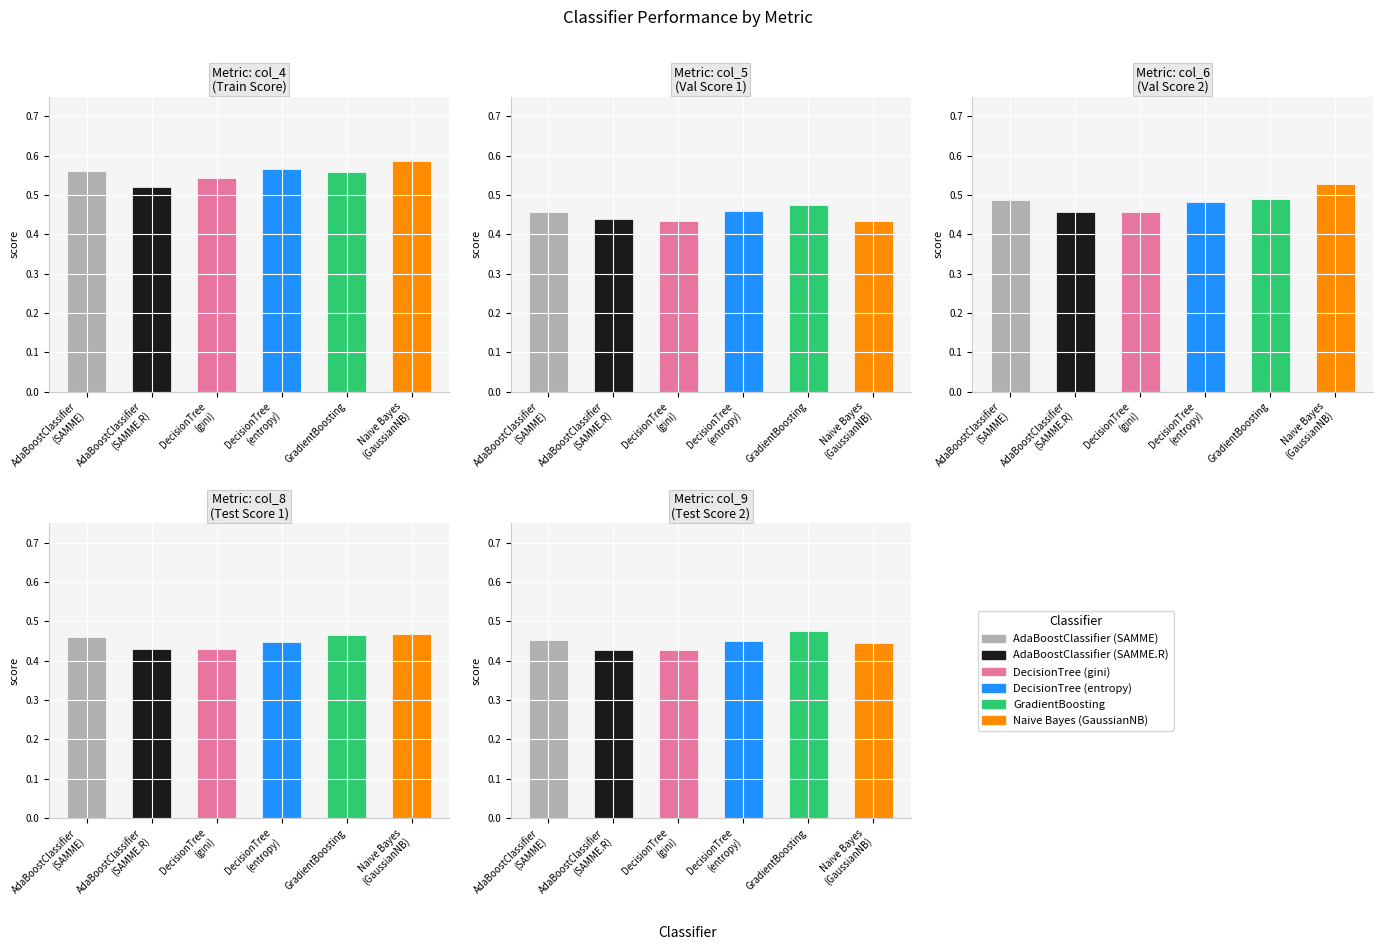

Between 3 and 0, which is larger?

3